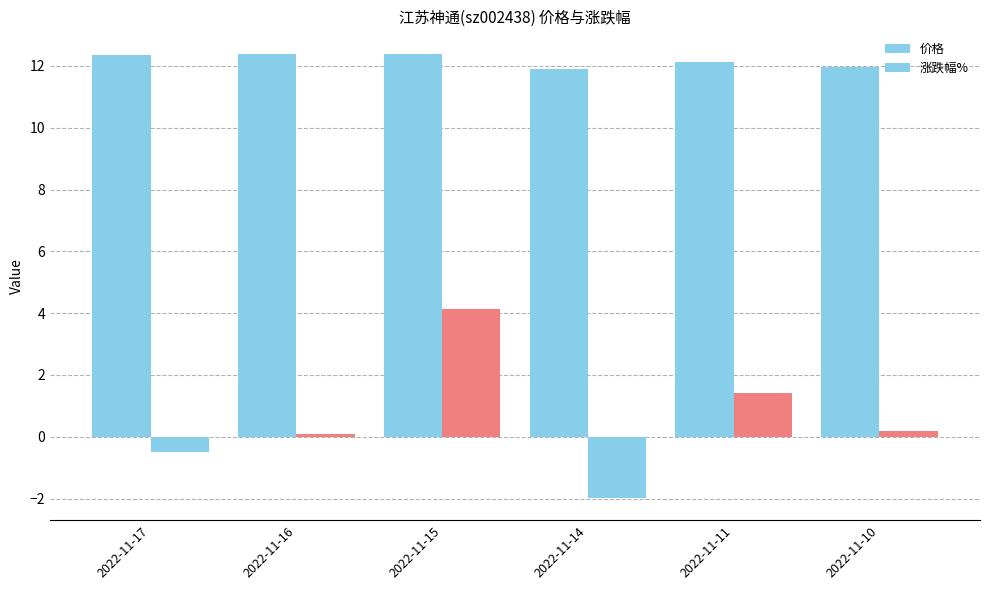

Is it true that 价格 equals 22.2 at 2022-11-15?

False